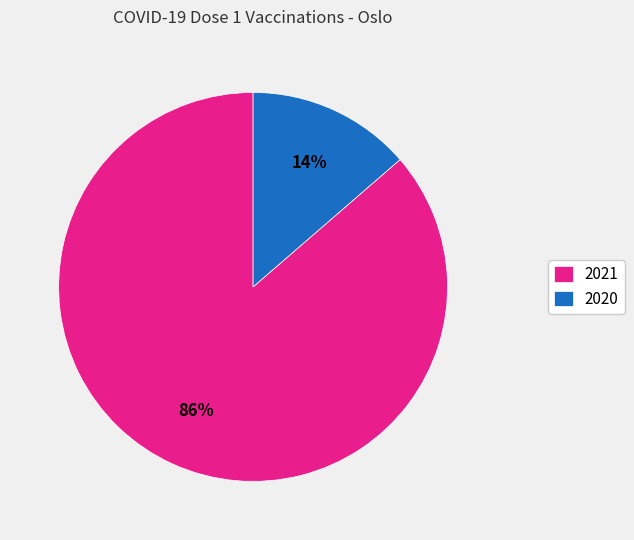

Does 2020 represent more than half of the total?

No